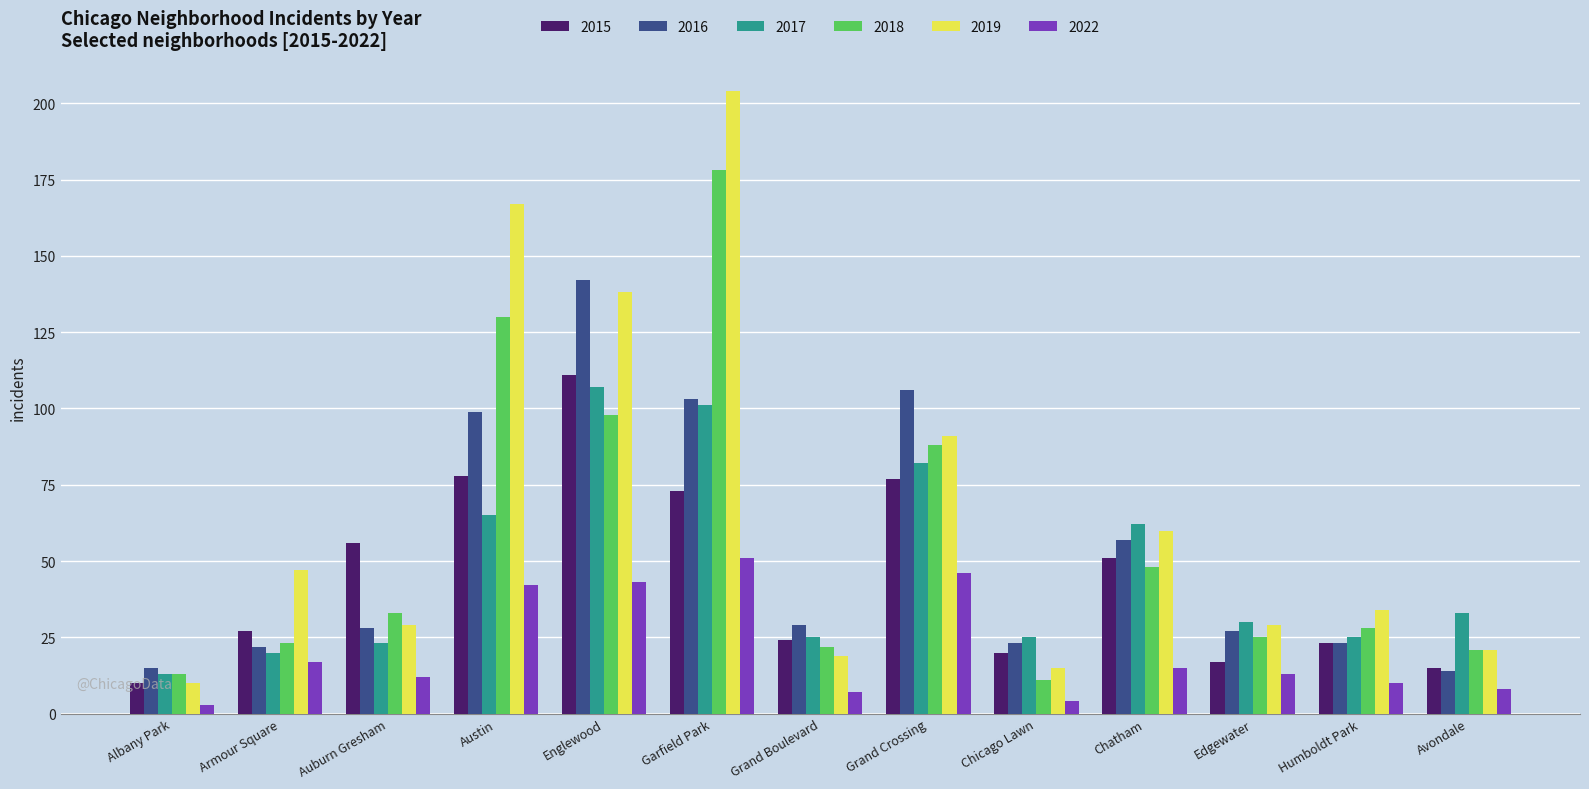

At which label is 2015 closest to 60?

Auburn Gresham